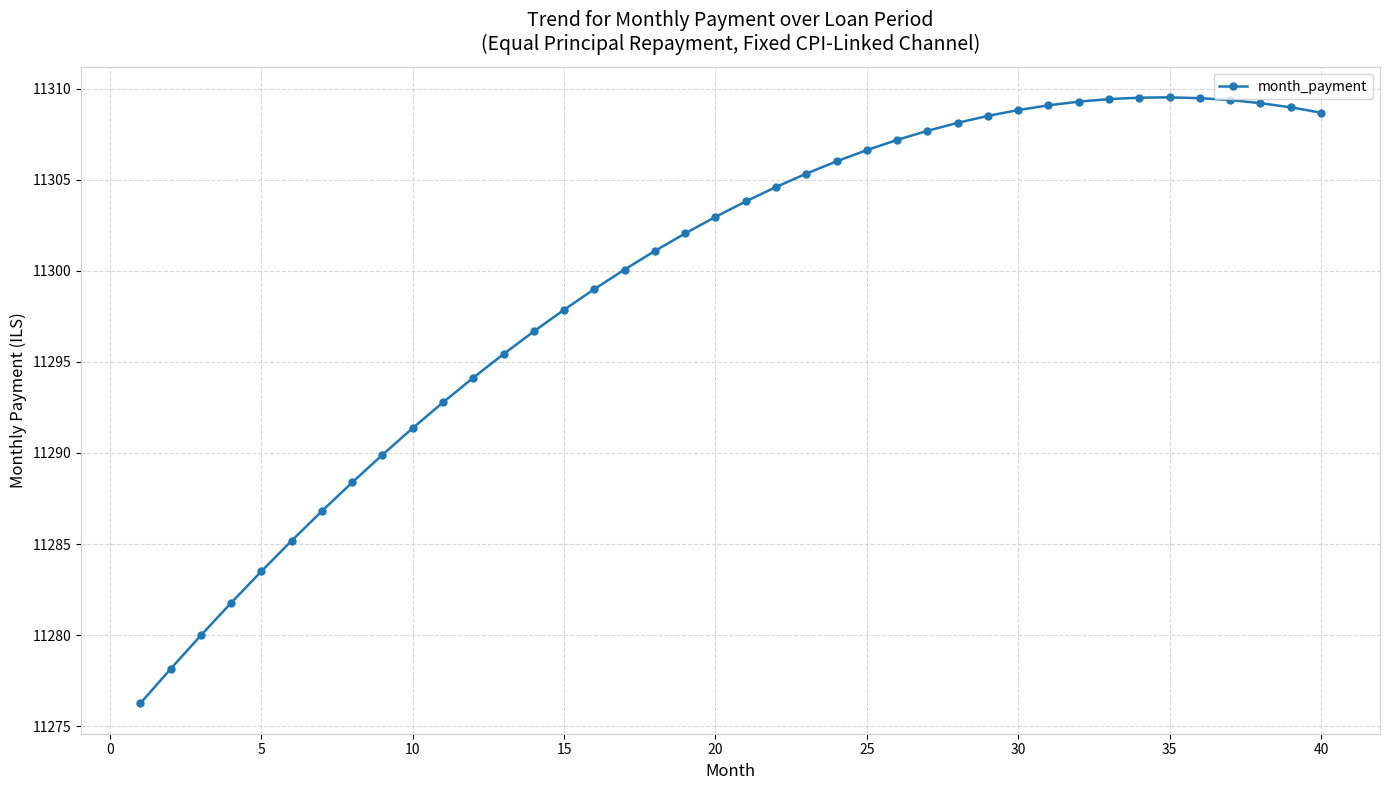

What is the value of the 38th point from the left?

11309.2